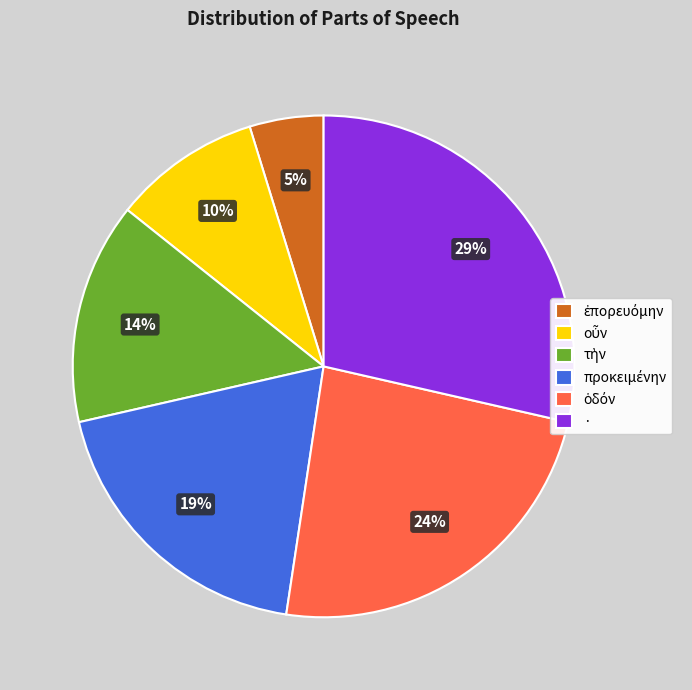

To the nearest percent, what percentage of the pie is ·?

29%